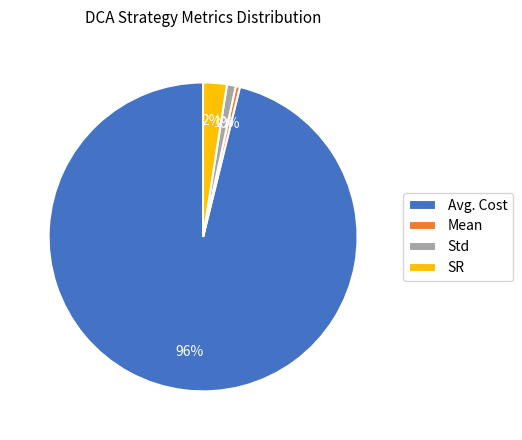

Count the number of slices in the pie.

4